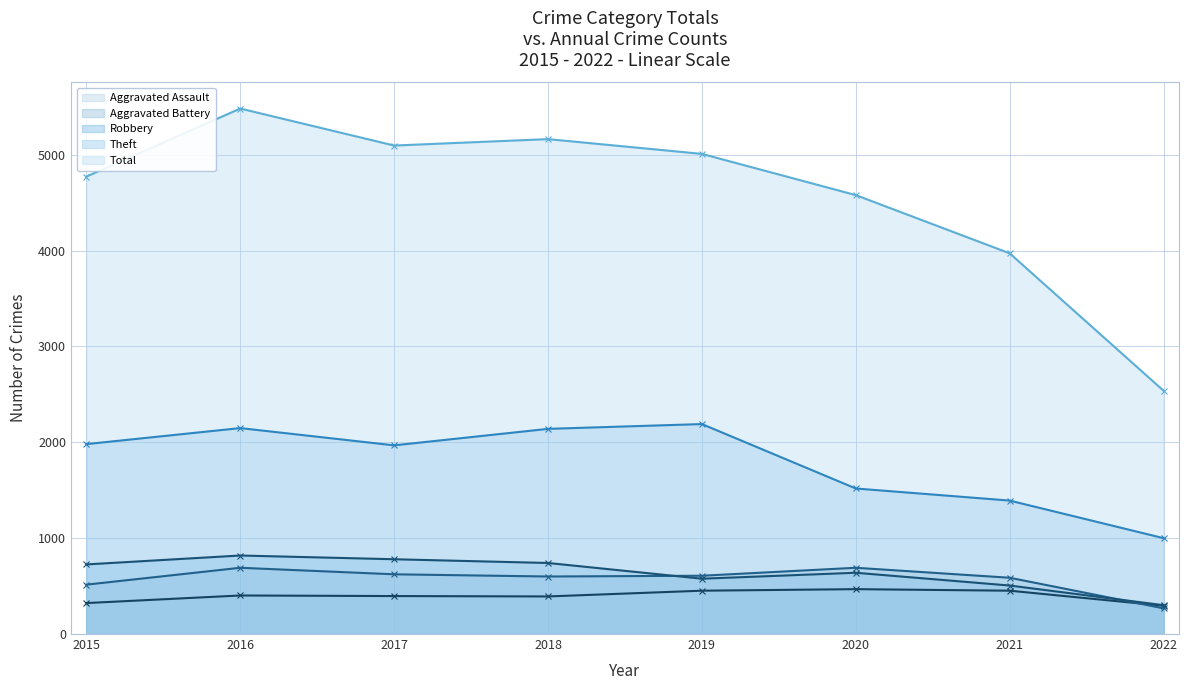

At which label is Total closest to 4009?

2021